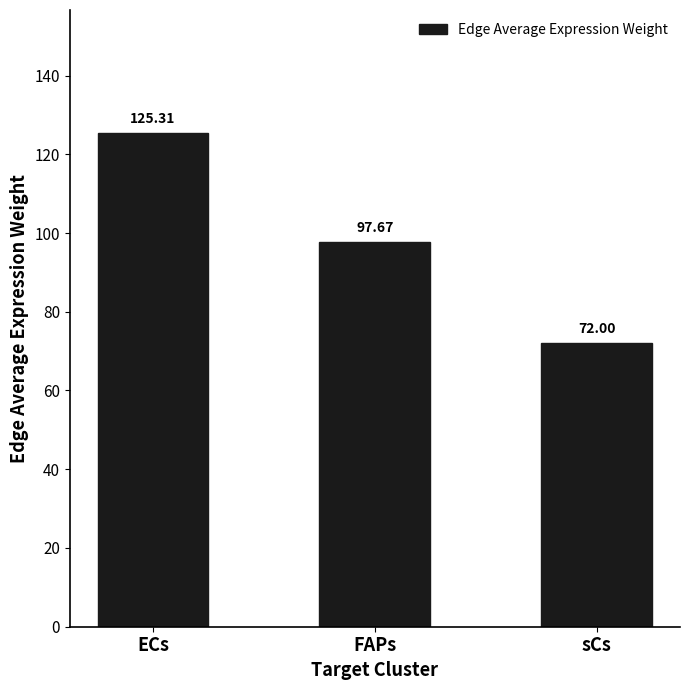

What is the average value?

98.3